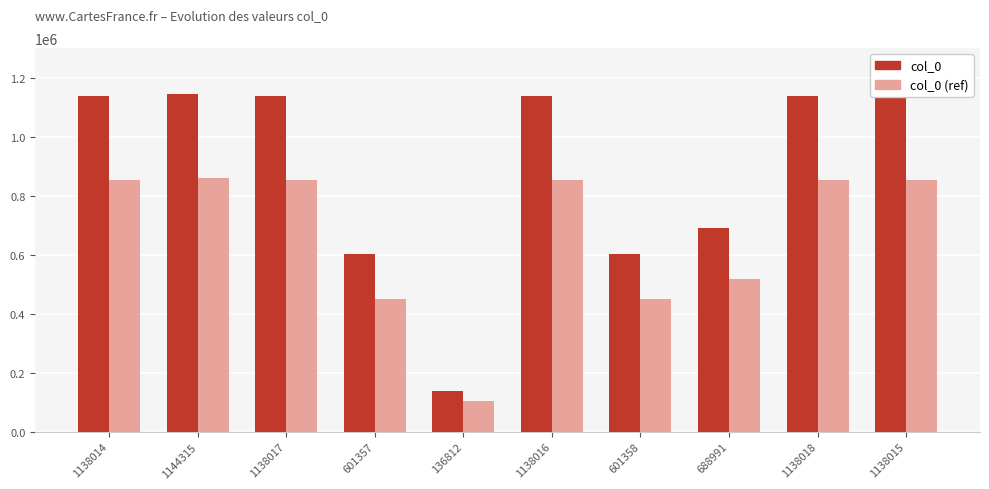

Rank the series at 1138014 from highest to lowest value.

col_0, col_0 (ref)